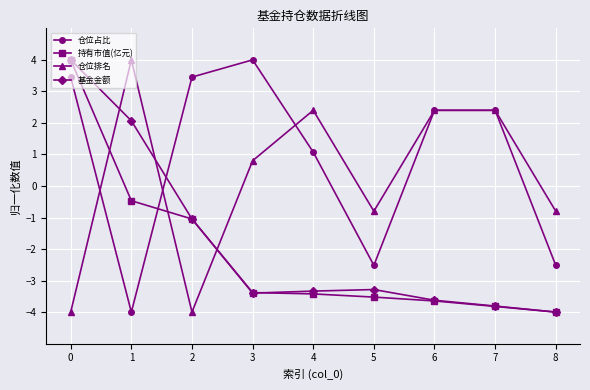

What are all the series names shown in the legend?

仓位占比, 持有市值(亿元), 仓位排名, 基金金额